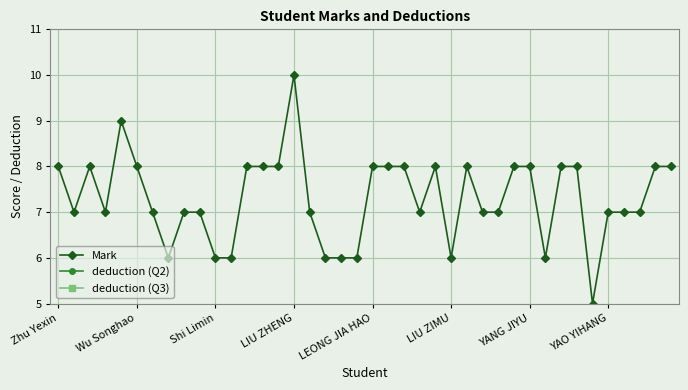

Between 8 and 29, which is larger?

29